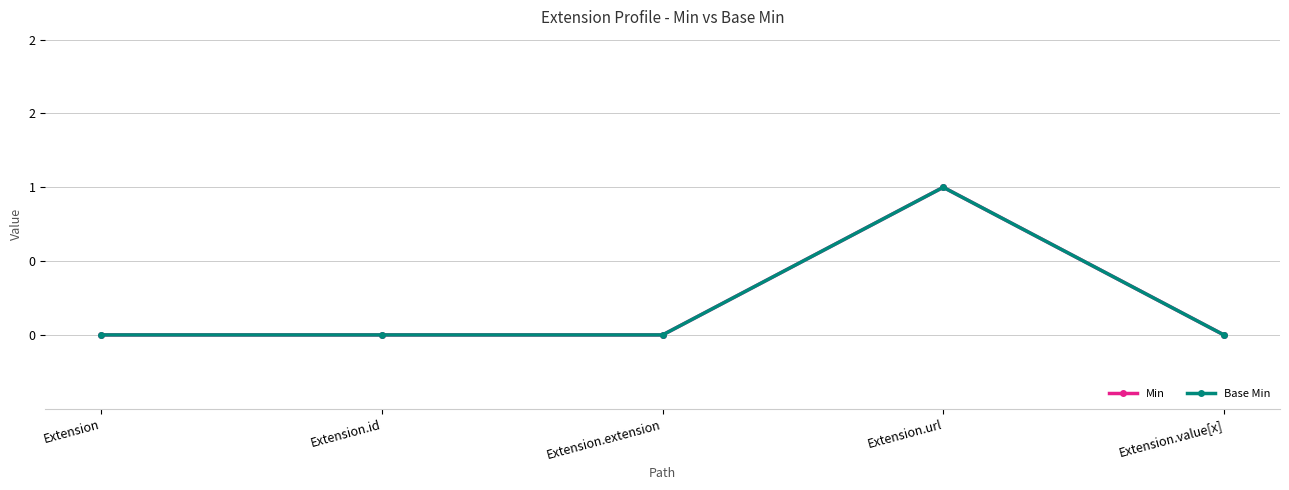

List the series in order of their peak value, highest first.

Min, Base Min